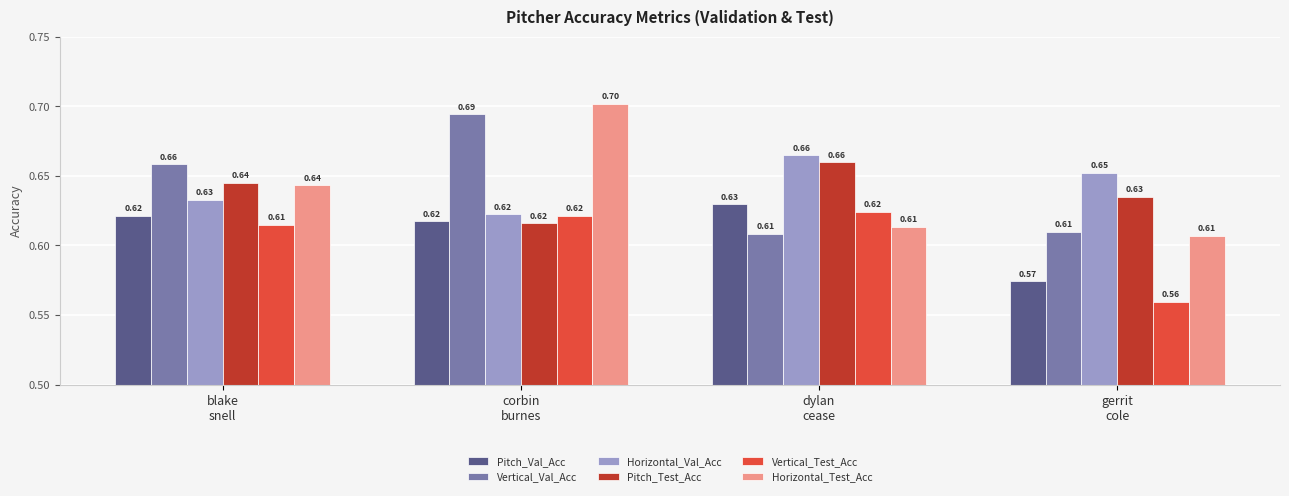

Which series has the largest range (max minus min)?

Horizontal_Test_Acc